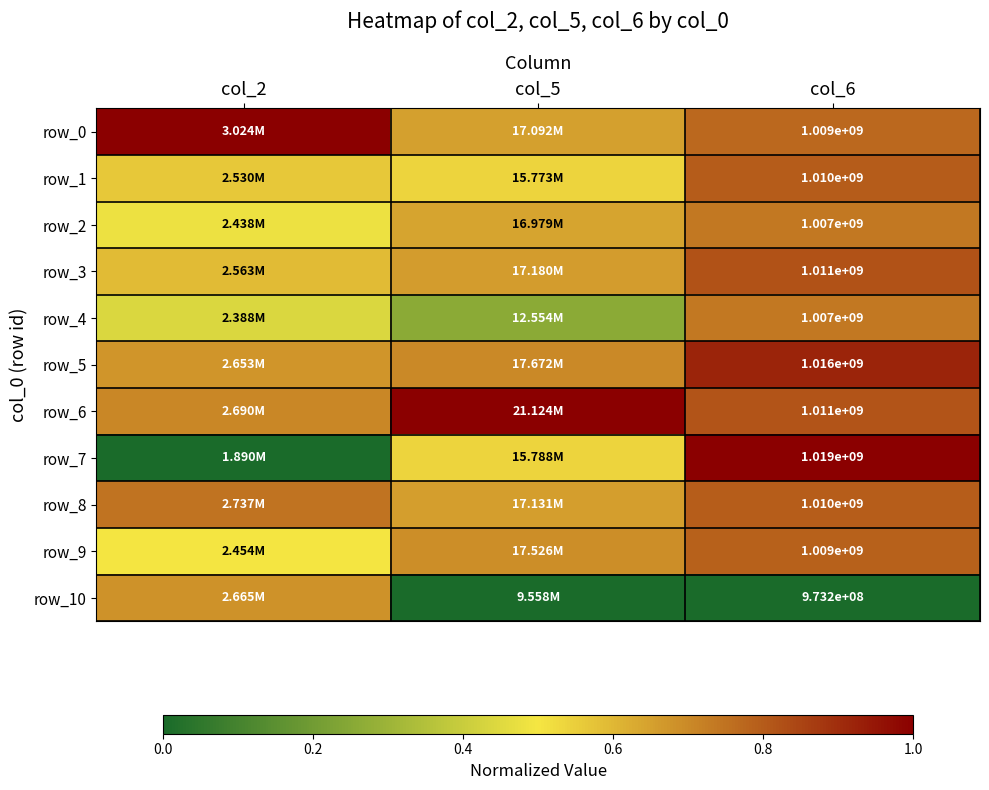

At col_5, list the series in order from largest to smallest.

row_6, row_5, row_9, row_3, row_8, row_0, row_2, row_7, row_1, row_4, row_10